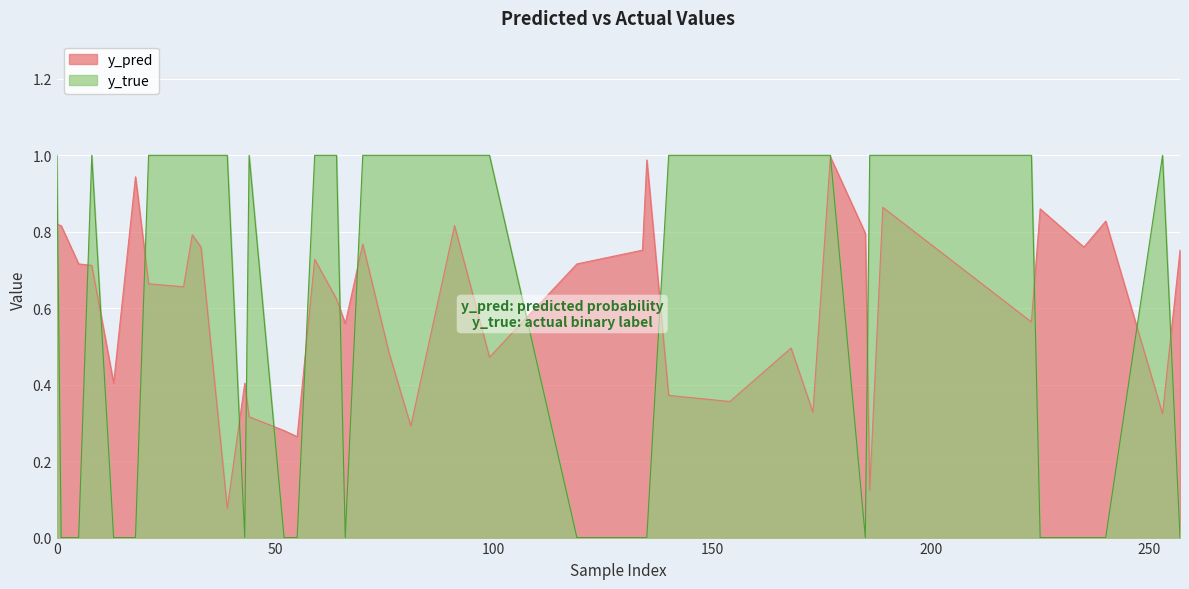

Reading left to right, what are all the values shown in this chart?

y_pred: 0.8	0.8	0.7	0.7	0.4	0.9	0.7	0.7	0.8	0.8	0.1	0.4	0.3	0.3	0.3	0.7	0.6	0.6	0.8	0.5	0.3	0.8	0.5	0.7	0.8	1.0	0.4	0.4	0.5	0.3	1.0	0.8	0.1	0.9	0.6	0.9	0.8	0.8	0.3	0.8
y_true: 1.0	0.0	0.0	1.0	0.0	0.0	1.0	1.0	1.0	1.0	1.0	0.0	1.0	0.0	0.0	1.0	1.0	0.0	1.0	1.0	1.0	1.0	1.0	0.0	0.0	0.0	1.0	1.0	1.0	1.0	1.0	0.0	1.0	1.0	1.0	0.0	0.0	0.0	1.0	0.0